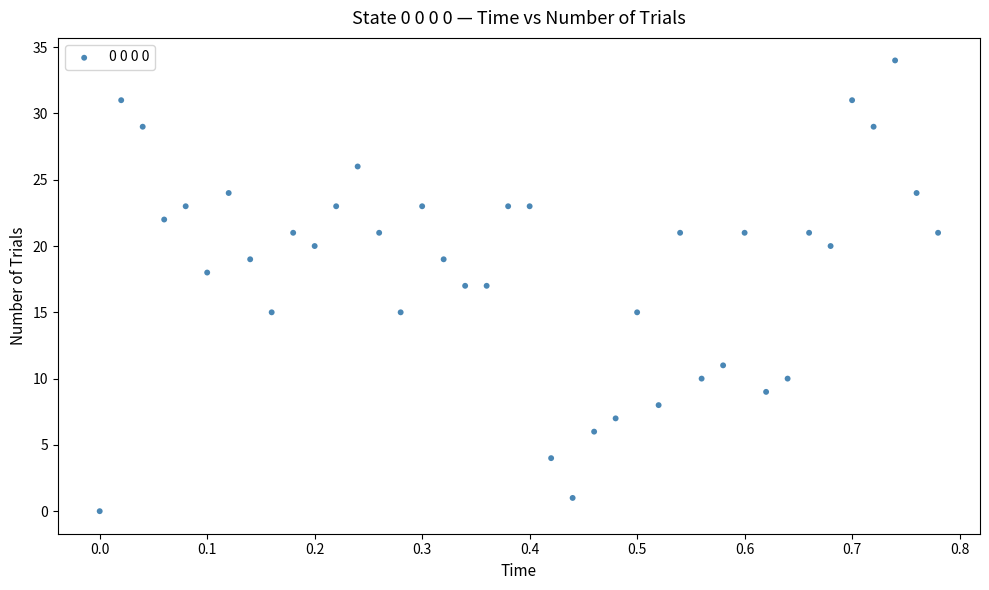

What is the range of Y values (max minus min)?

34